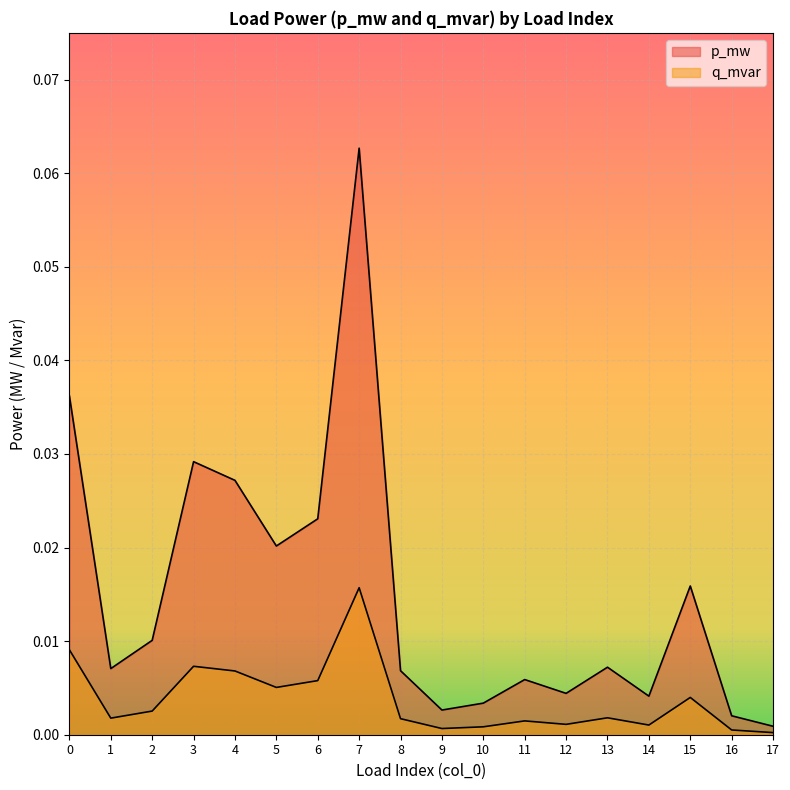

In p_mw, how many points are higher than both neighbors (excluding endpoints)?

5